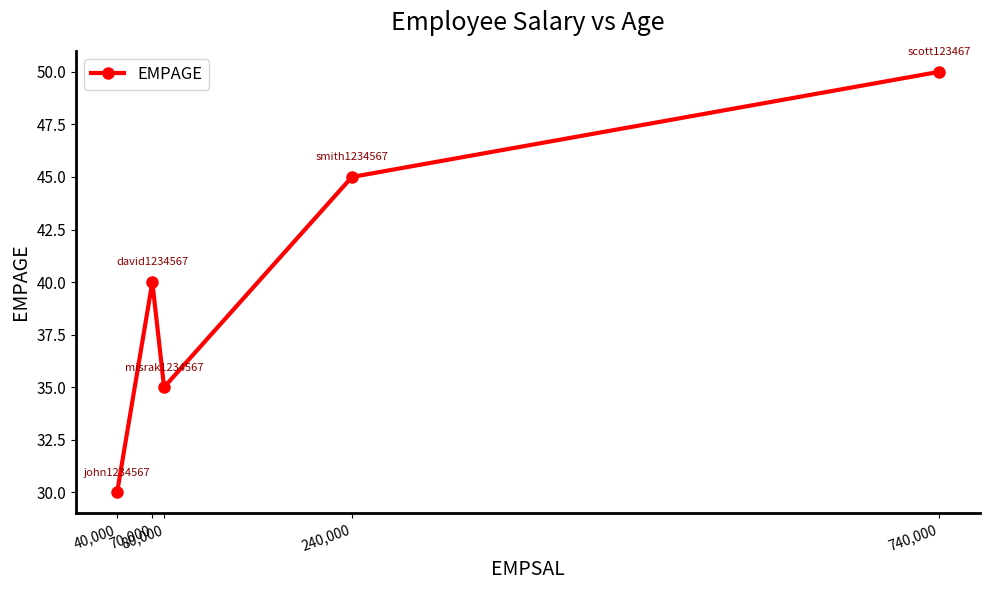

Which label corresponds to the largest value in the chart?

740,000